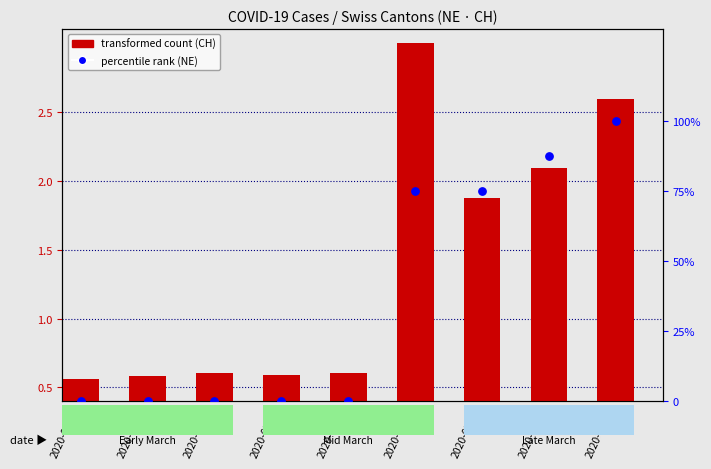

At which category is the sum across all series the highest?

2020-03-28